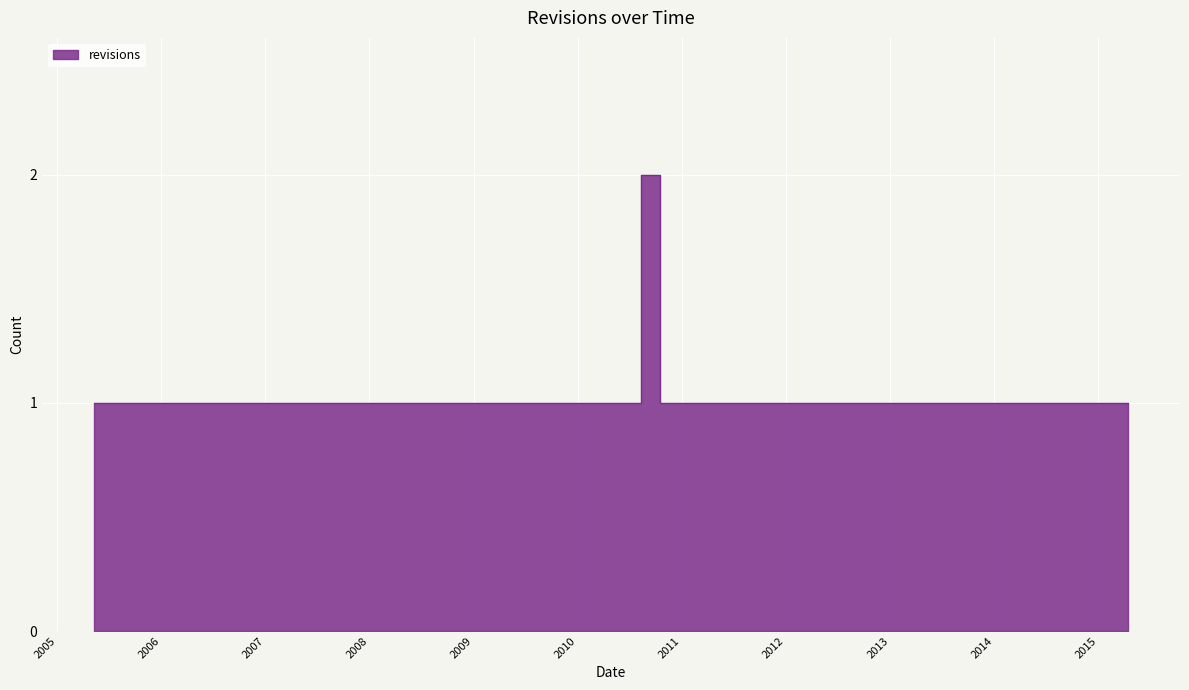

What is the greatest value displayed?

2